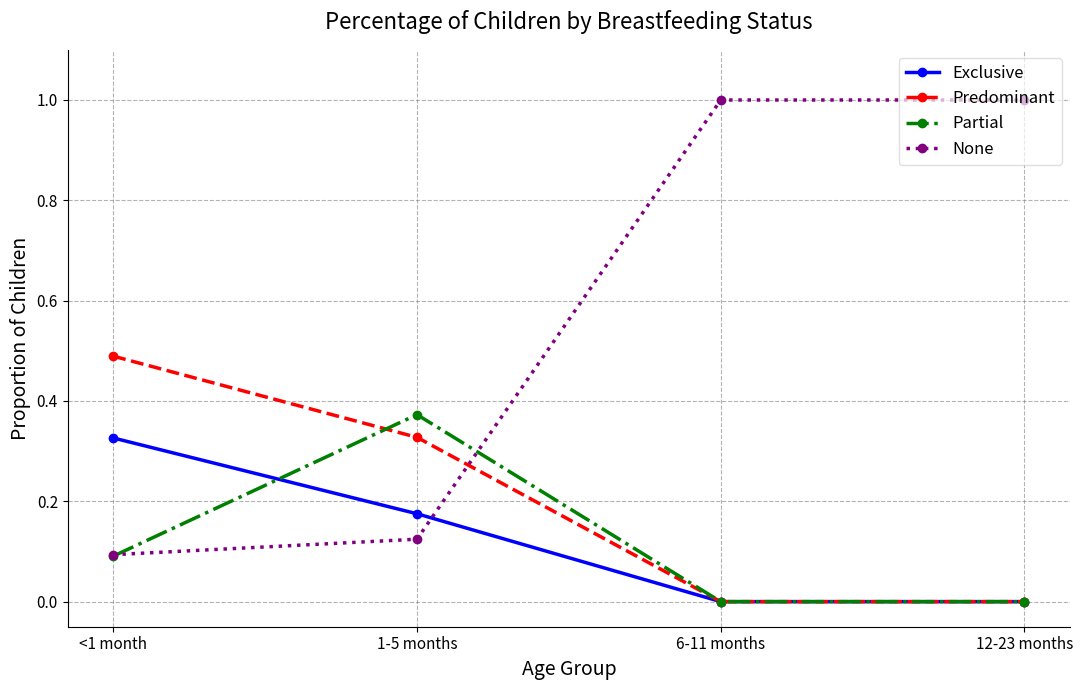

What are all the series names shown in the legend?

Exclusive, Predominant, Partial, None